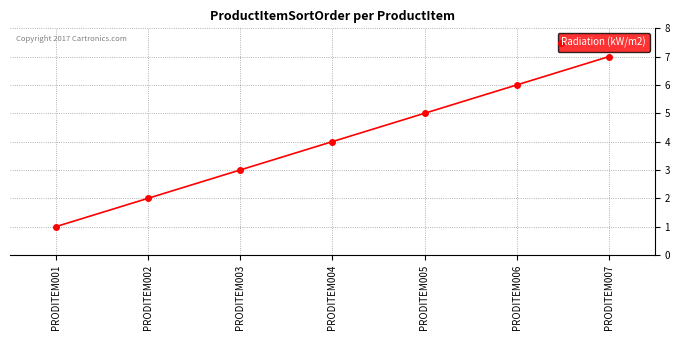

True or false: the data shows 10 at PRODITEM007.

False